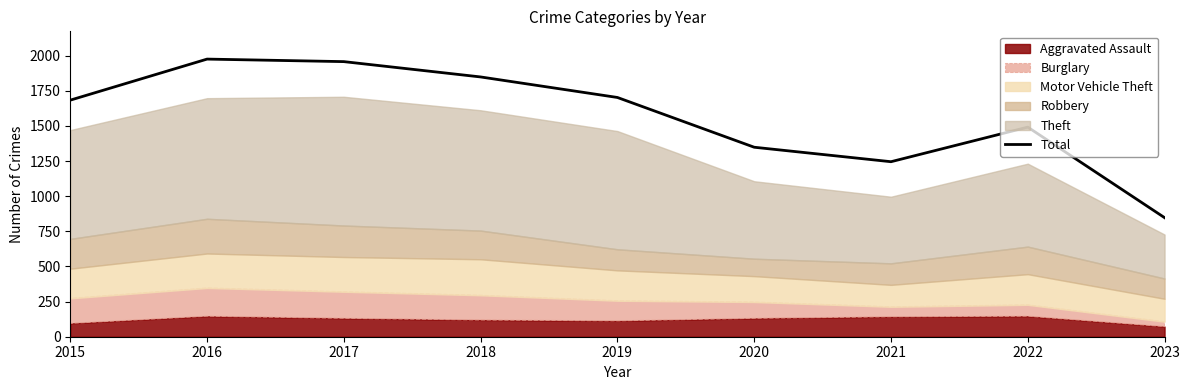

What is the value of the 7th point from the left?

1245